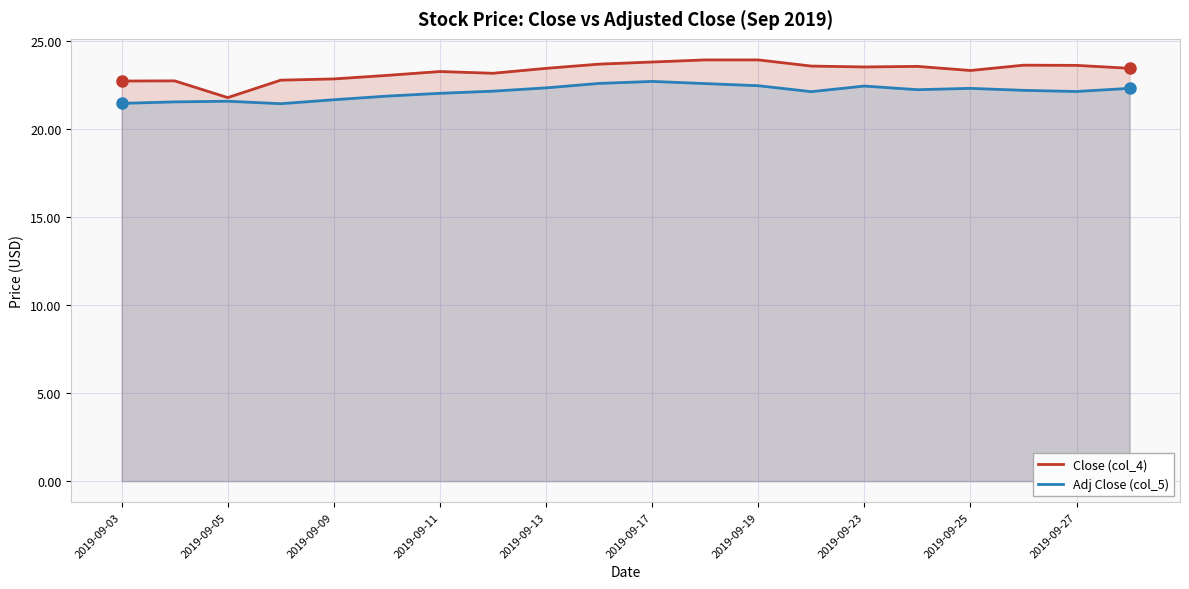

True or false: Adj Close (col_5) has more than 0 points higher than both neighbors.

True